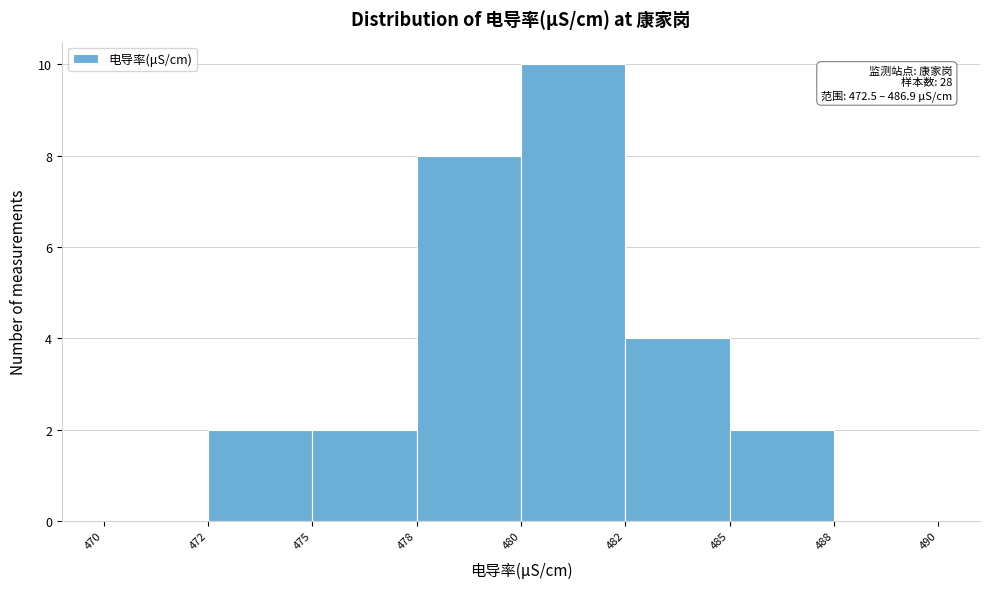

Reading left to right, transcribe all the data shown in this chart.

470=0	472=2	475=2	478=8	480=10	482=4	485=2	488=0